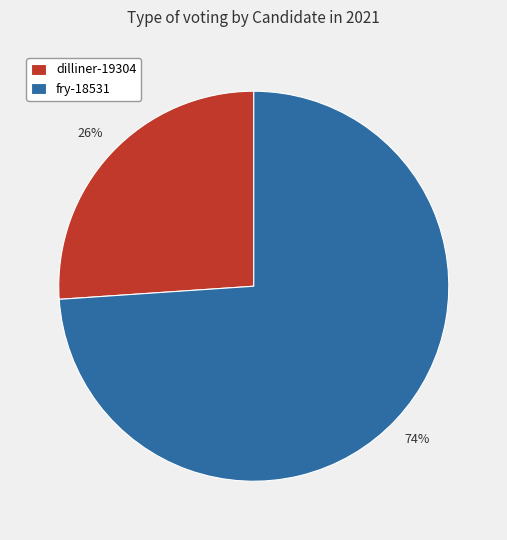

Which has a higher value, dilliner-19304 or fry-18531?

fry-18531